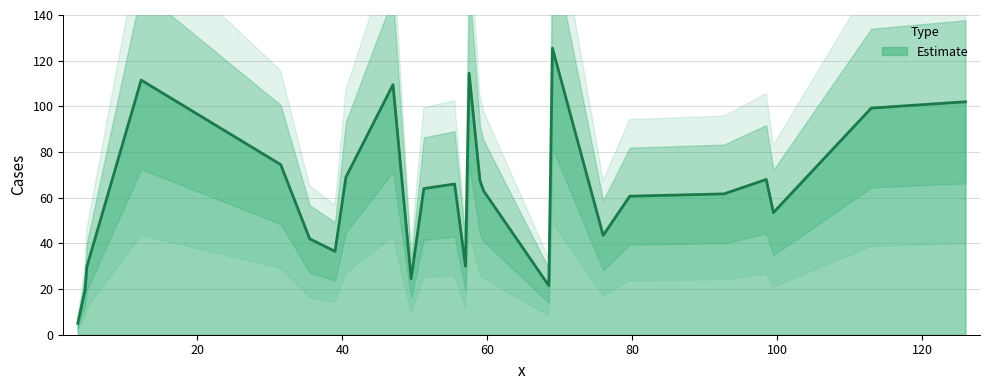

What is the approximate value at 113?

99.2